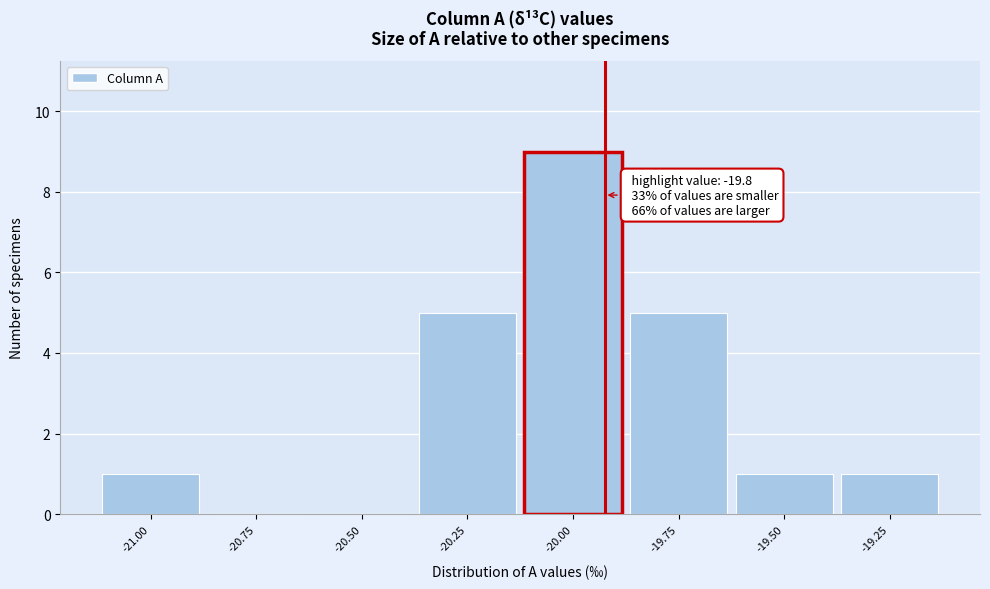

Reading right to left, transcribe all the data shown in this chart.

-19.25=1	-19.50=1	-19.75=5	-20.00=9	-20.25=5	-20.50=0	-20.75=0	-21.00=1